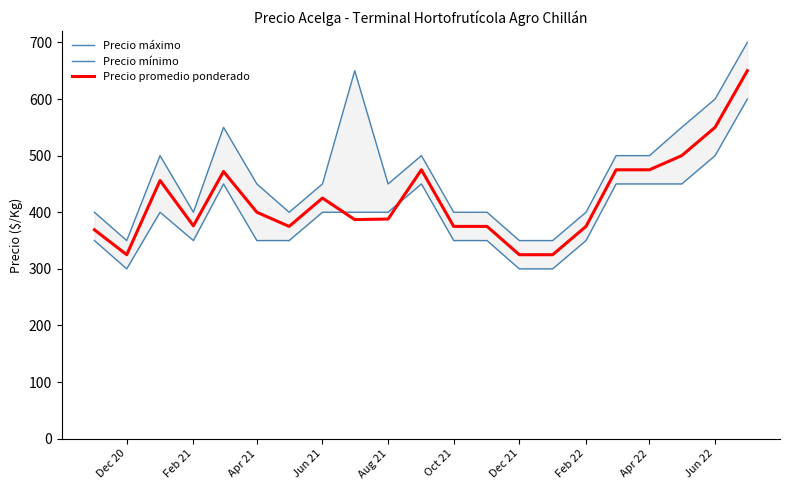

List the series in order of their overall mean, highest first.

Precio máximo, Precio promedio ponderado, Precio mínimo